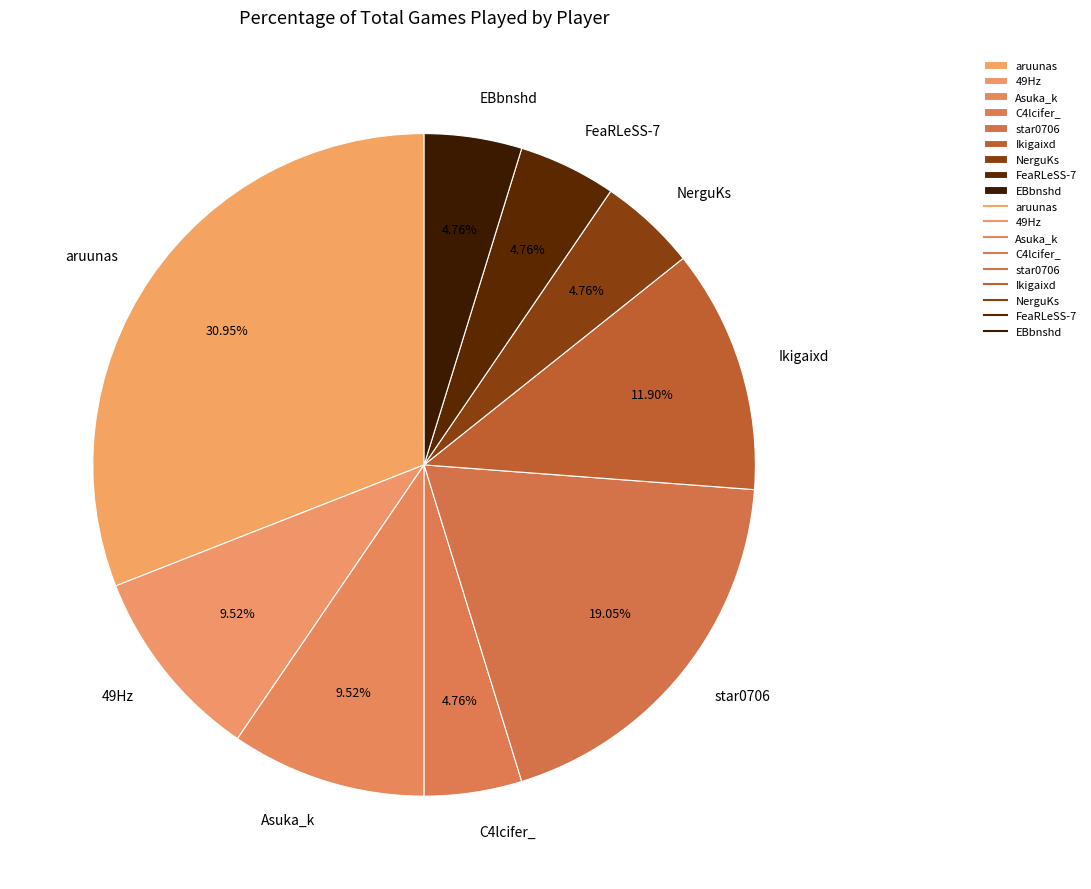

Which has a higher value, FeaRLeSS-7 or Asuka_k?

Asuka_k